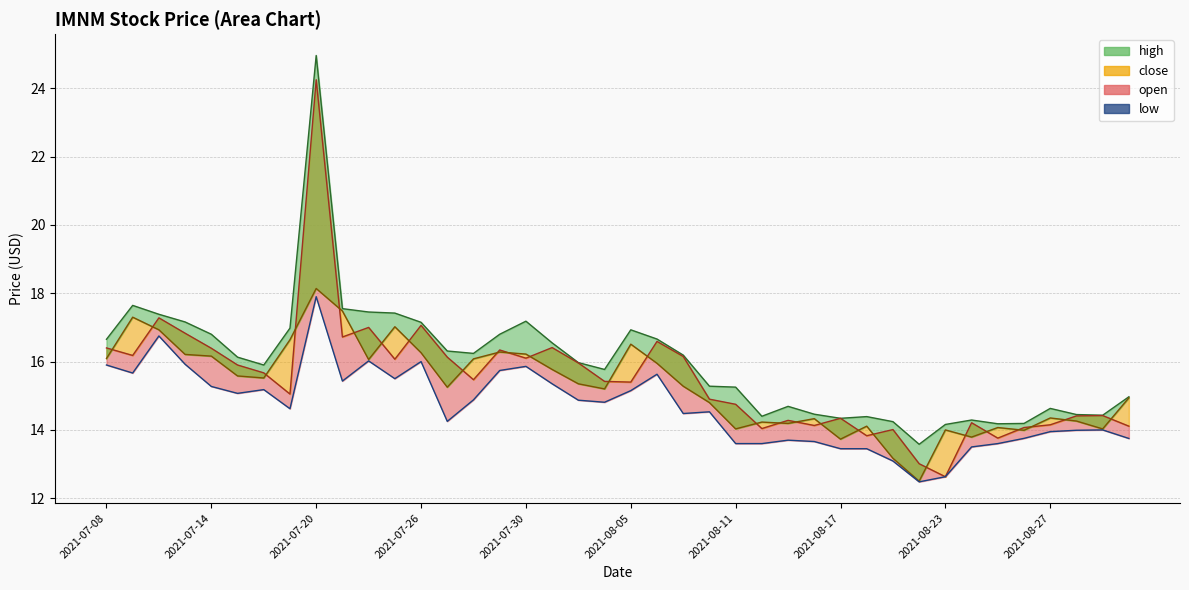

Between 20 and 23, which is larger?

20